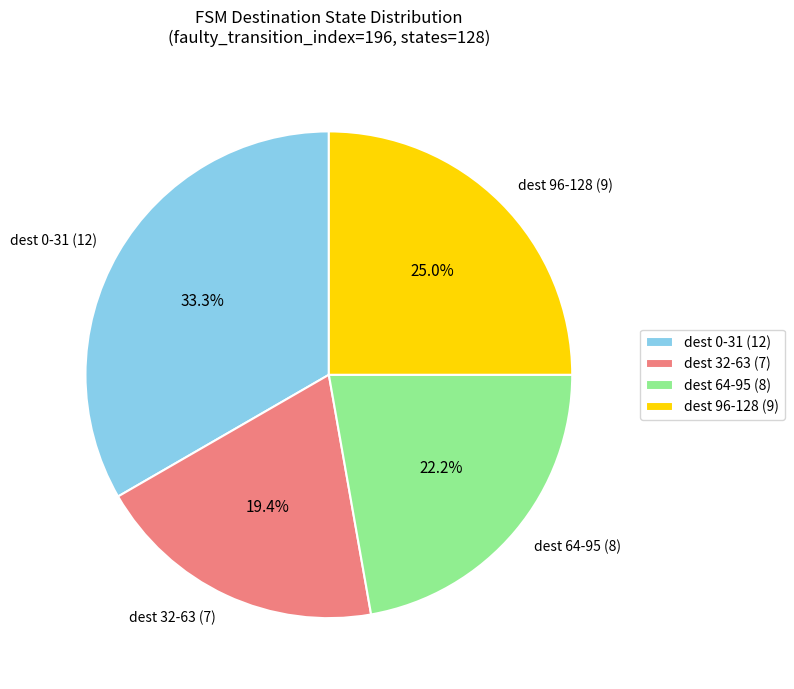

Combined, do dest 32-63 (7) and dest 96-128 (9) account for over 50%?

No